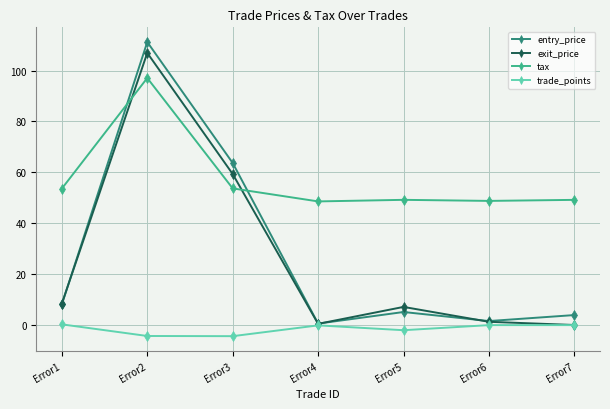

What is the sum of all entry_price values?

194.3